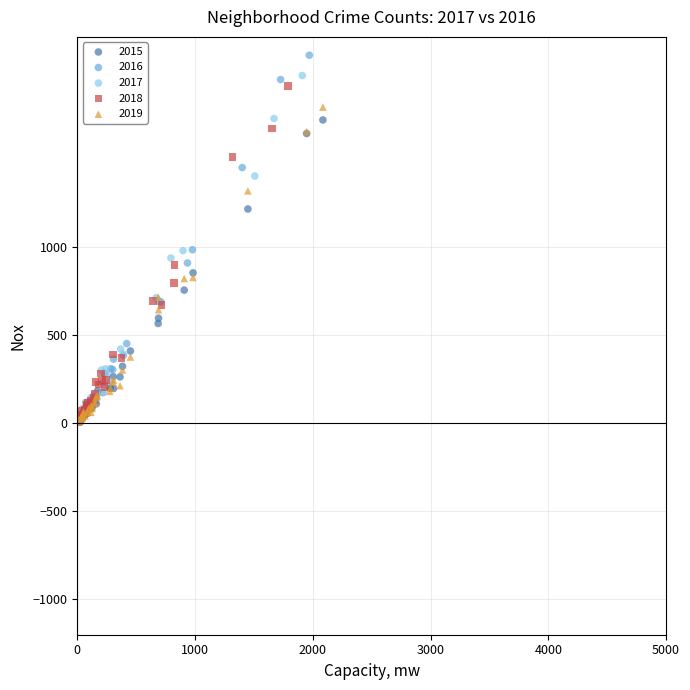

What are all the series names shown in the legend?

2015, 2016, 2017, 2018, 2019